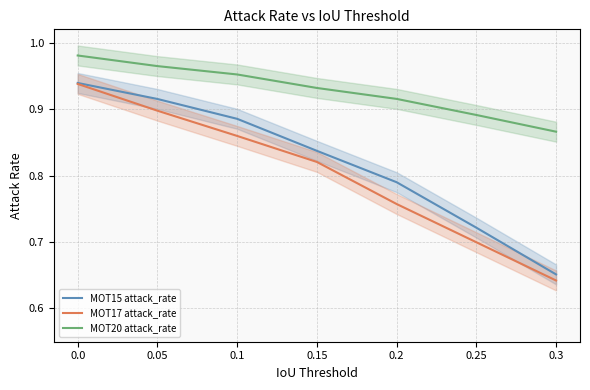

What is the label of the 5th point from the left?

0.2